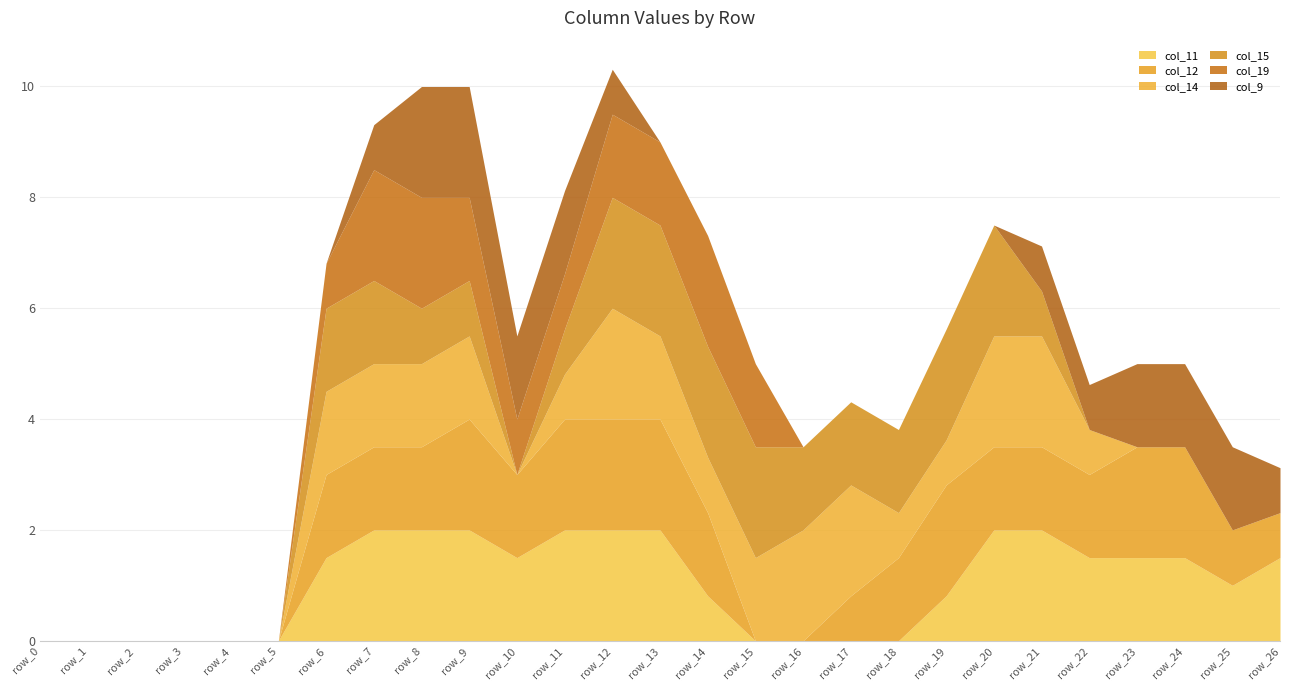

At row_5, list the series in order from smallest to largest.

col_11, col_12, col_14, col_15, col_19, col_9